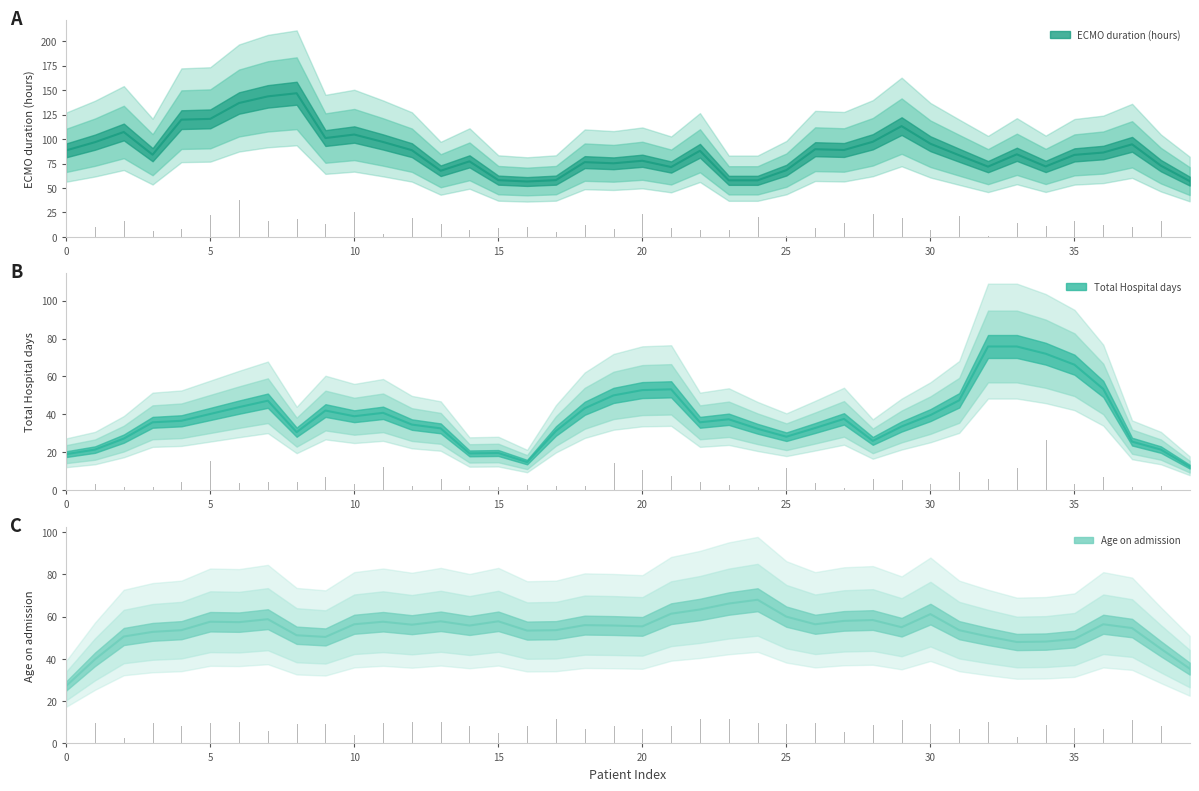

True or false: Age on admission has more than 0 points higher than both neighbors.

True